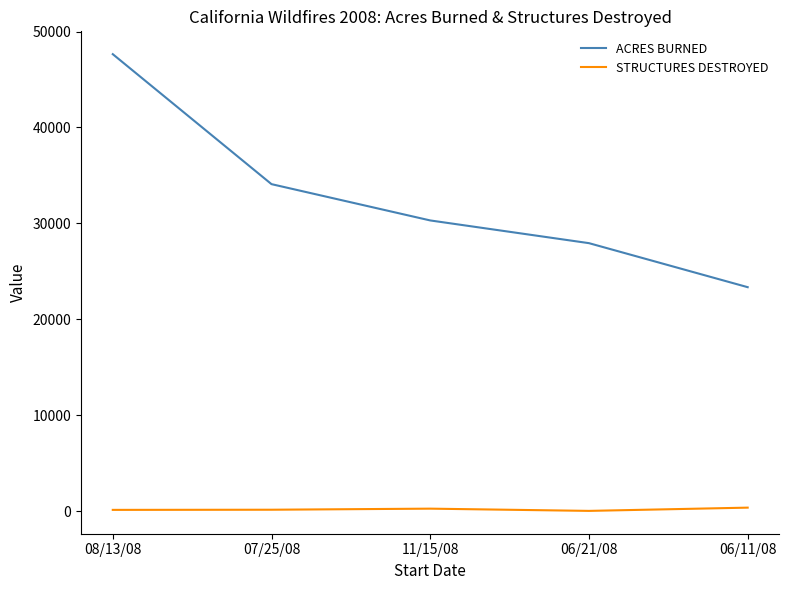

At which category is the sum across all series the highest?

08/13/08